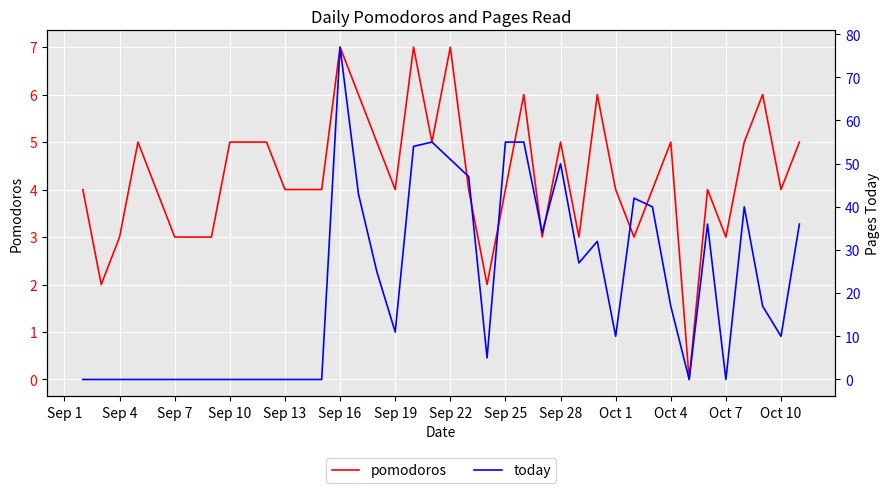

True or false: pomodoros has a value of 2 at Oct 1.

False